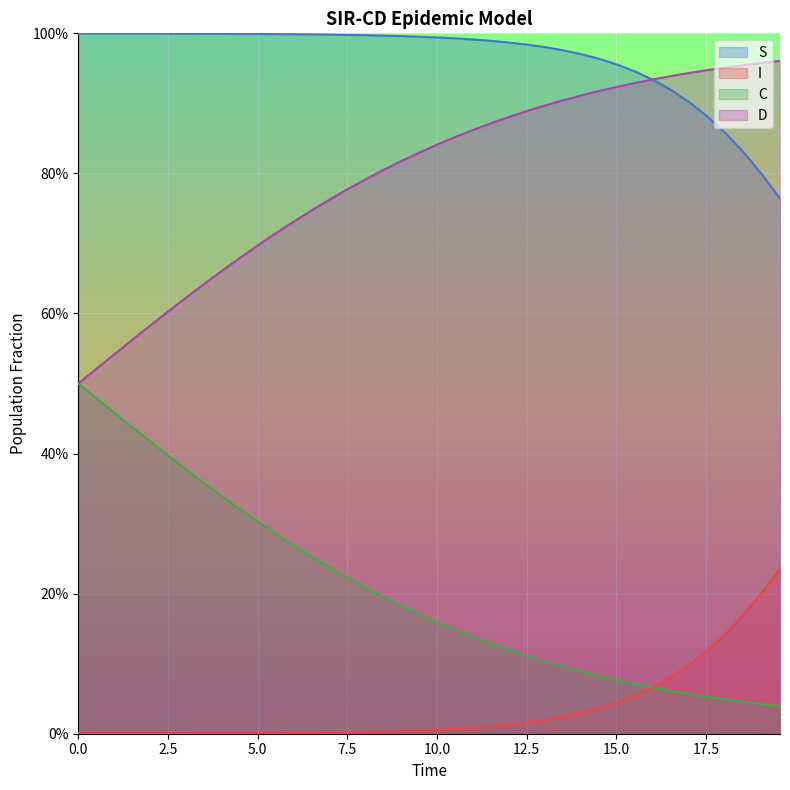

What is the sum of all C values?

8.1